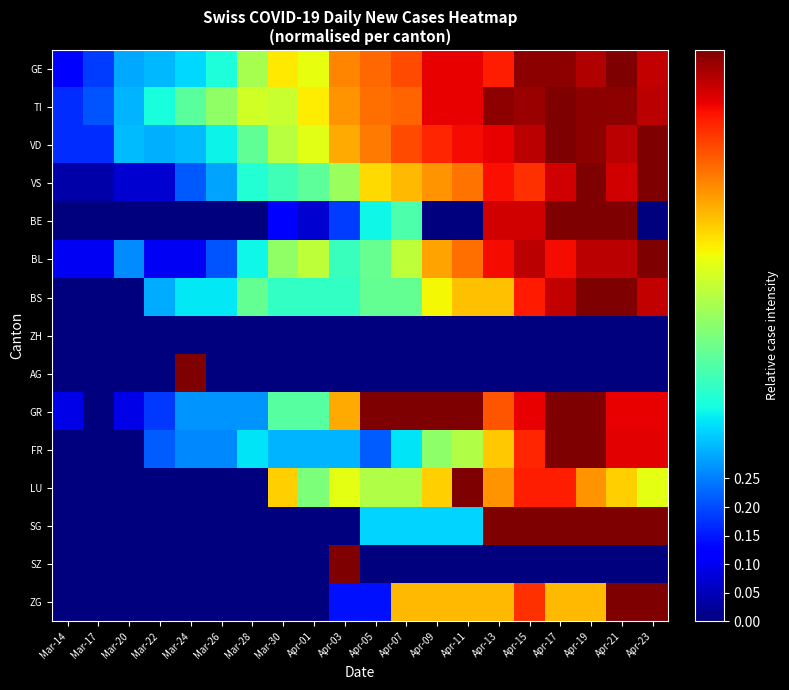

What is the spread (max minus min) of values at Apr-01?

0.7